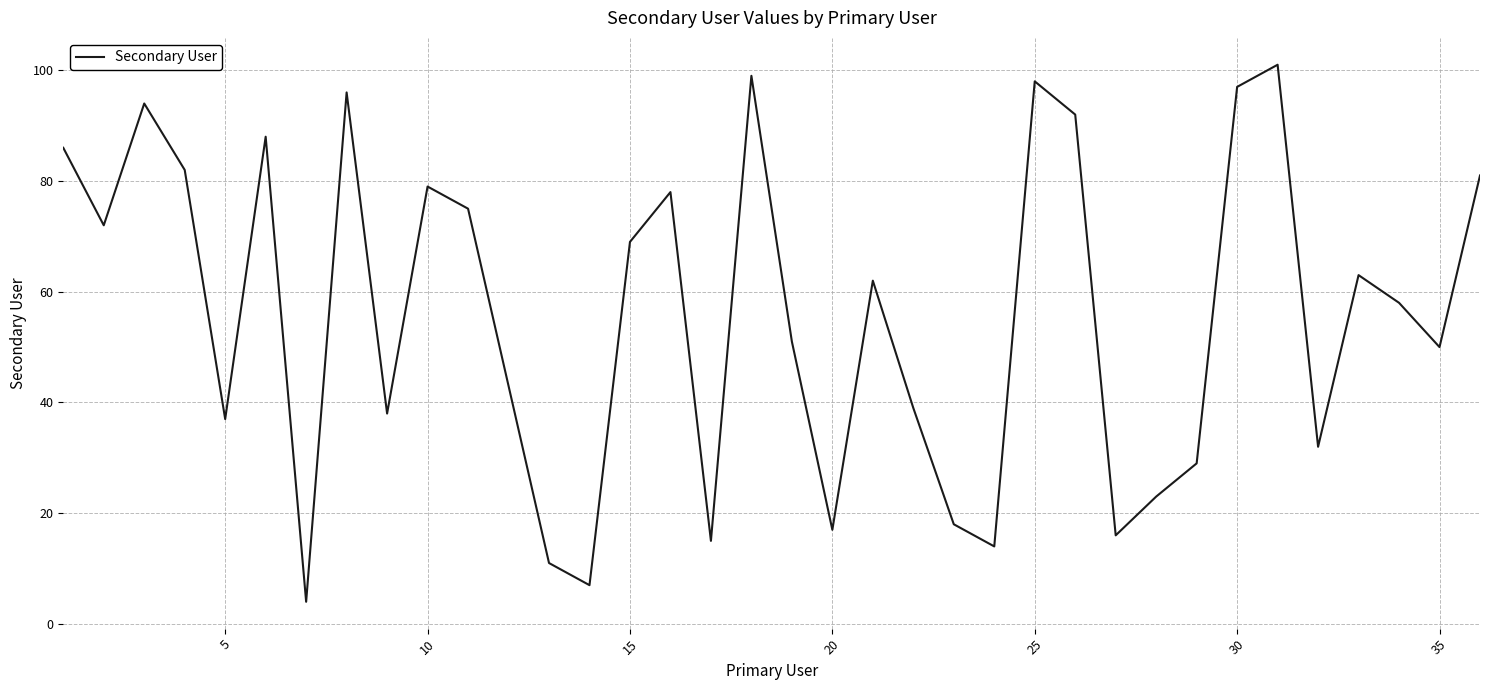

What is the difference between the maximum and minimum values?

97